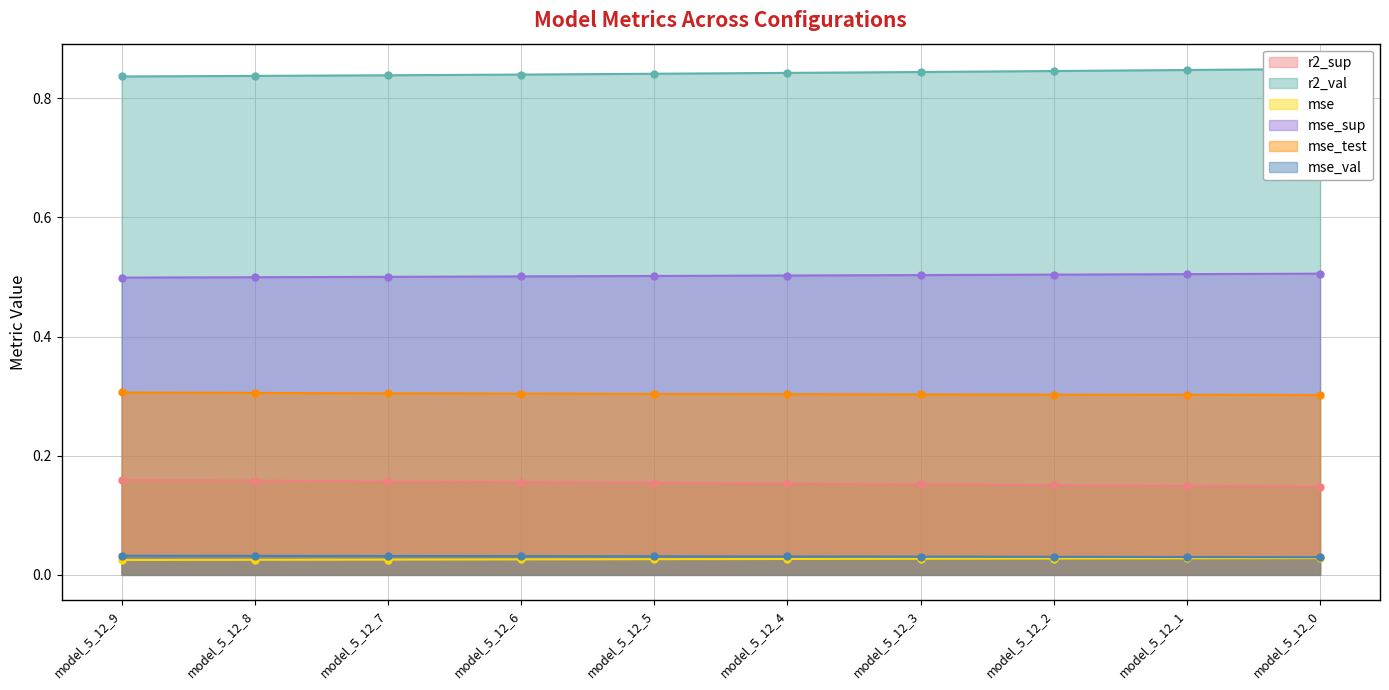

At which label does mse_test reach its minimum?

model_5_12_0